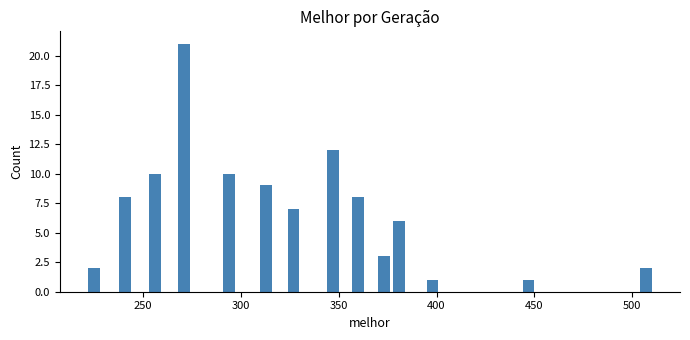

What is the smallest value displayed?

1